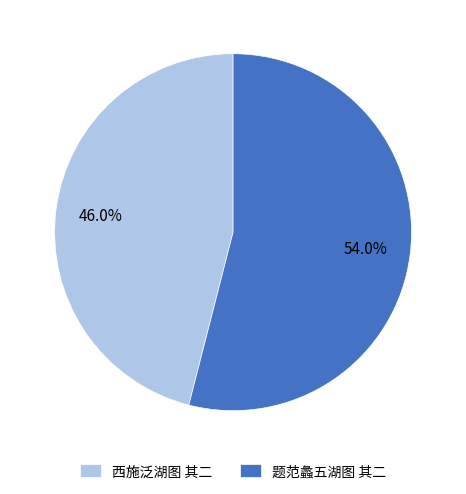

What is the total percentage of 西施泛湖图 其二 and 题范蠡五湖图 其二?

100.0%